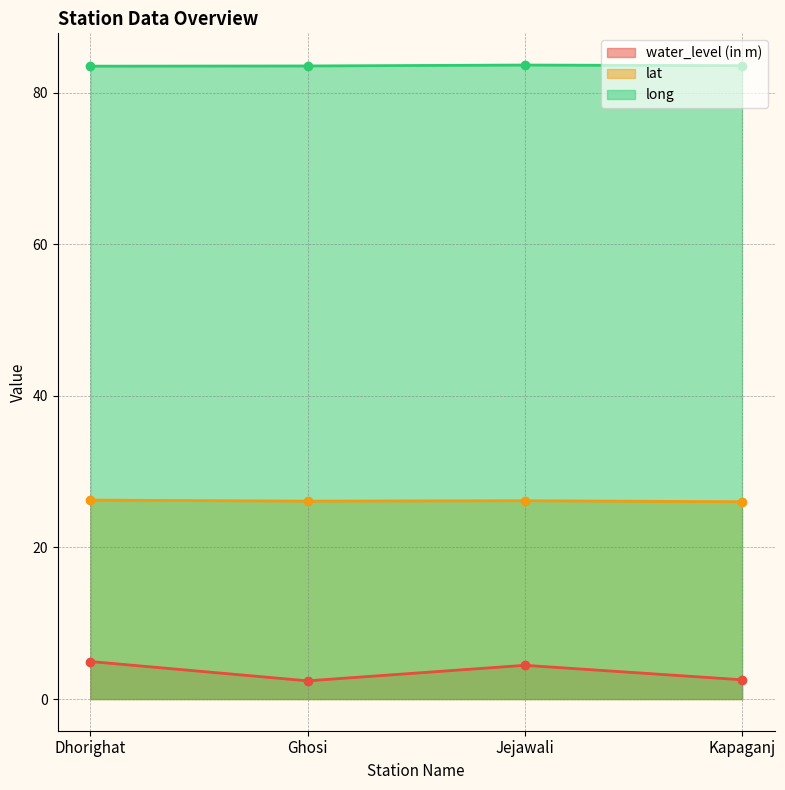

What is the average value of the lat series?

26.1